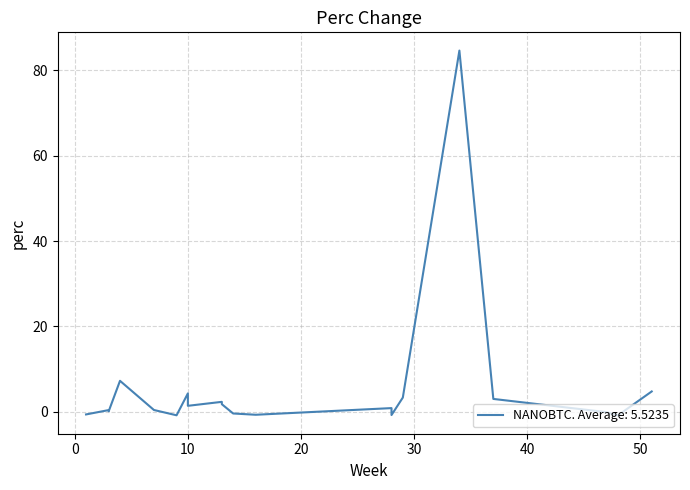

True or false: the data shows 0.9 at 4.

False